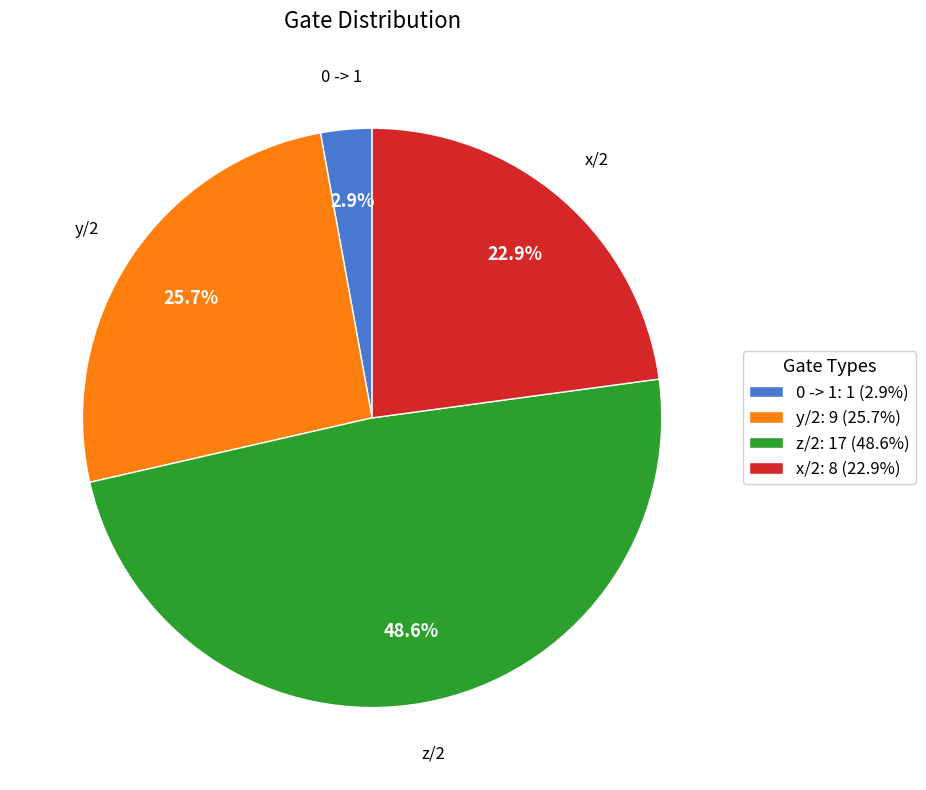

To the nearest percent, what is the average slice percentage?

25%